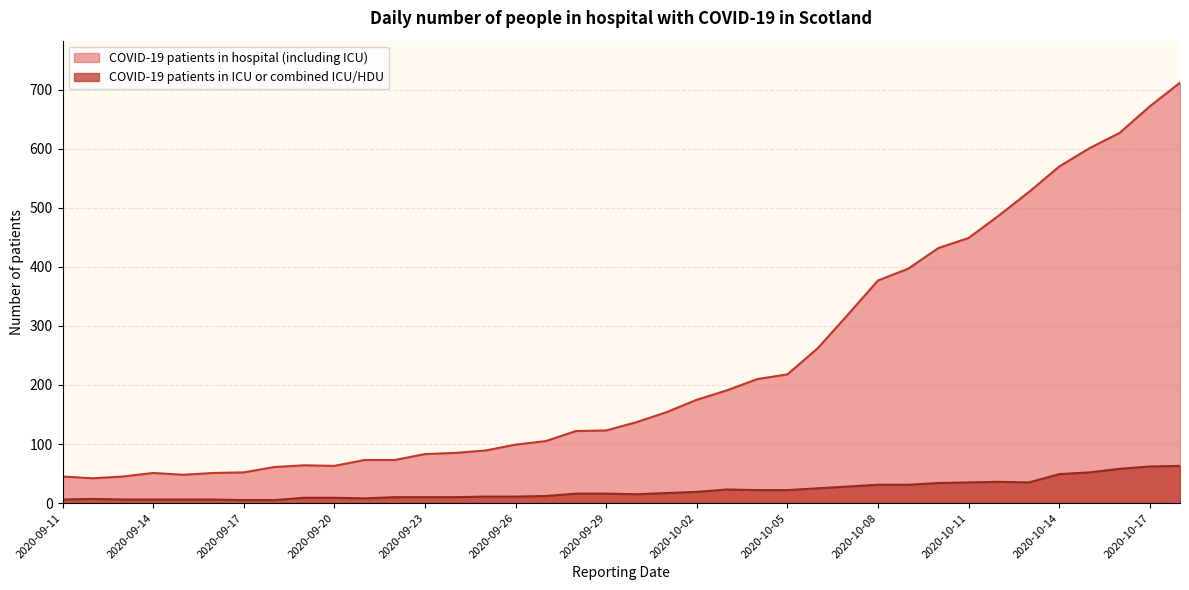

What is the label of the 31st point from the left?

2020-10-11